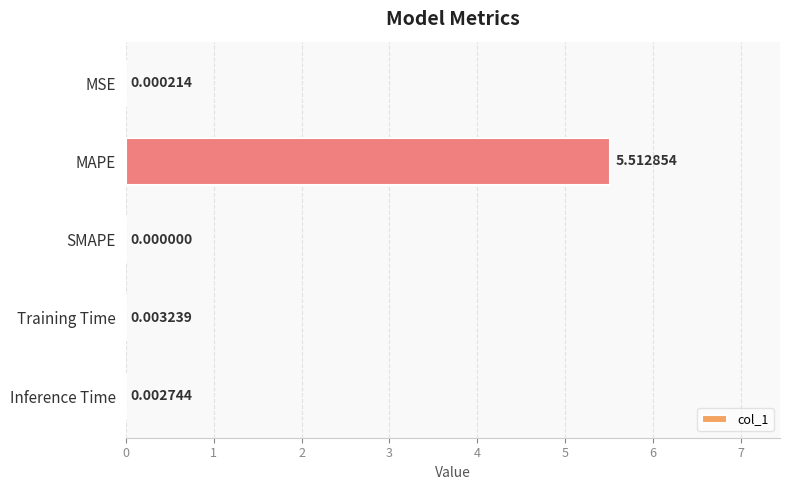

What is the sum of the values at MAPE and MSE?

5.5